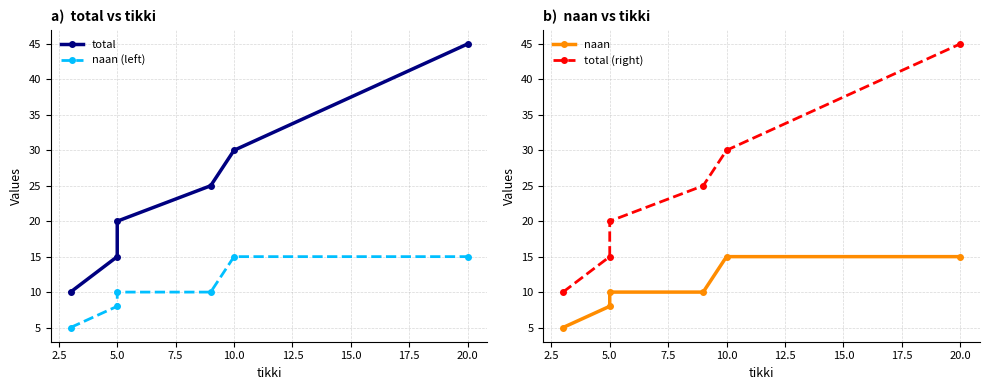

At which label is naan closest to 10?

5.0